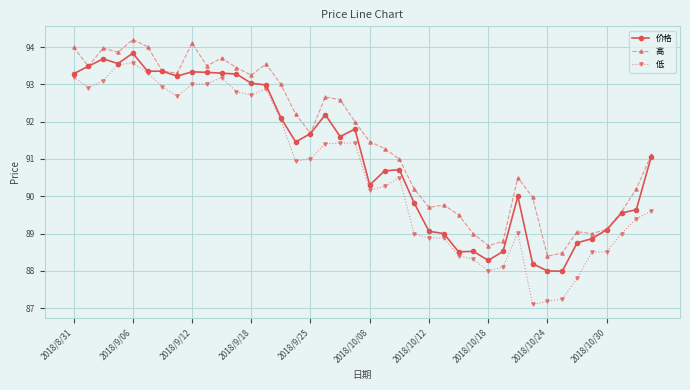

What is the smallest value displayed?

87.1